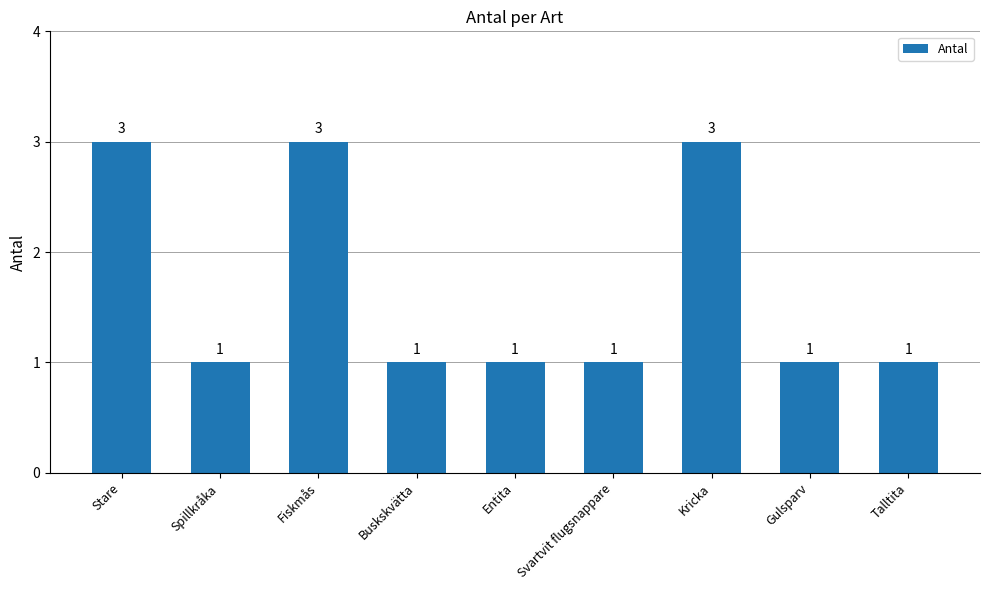

Are the bars grouped side by side (vs. stacked)?

No